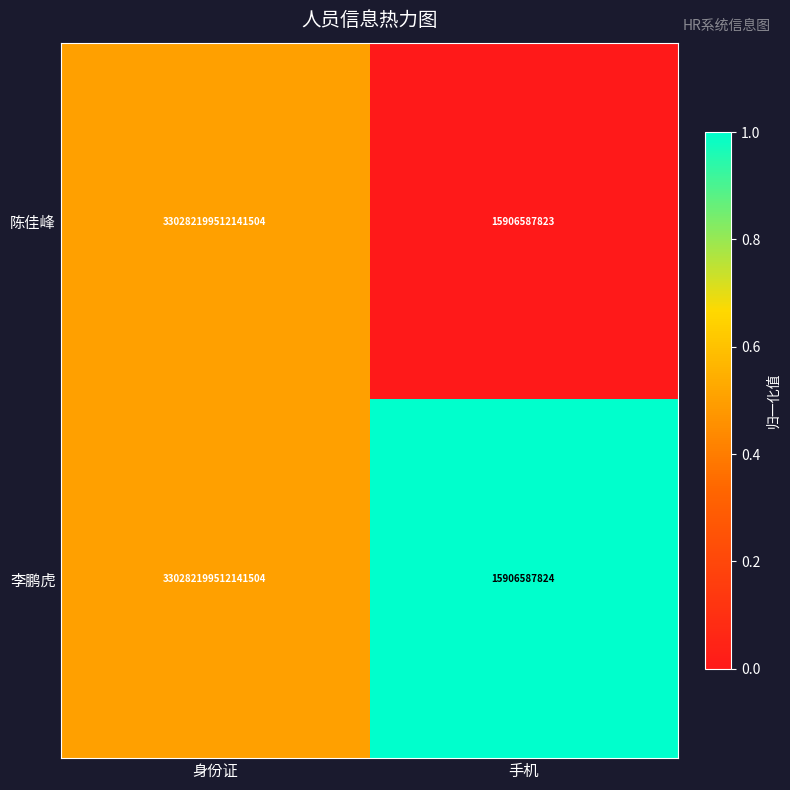

At which category is the sum across all series the highest?

身份证